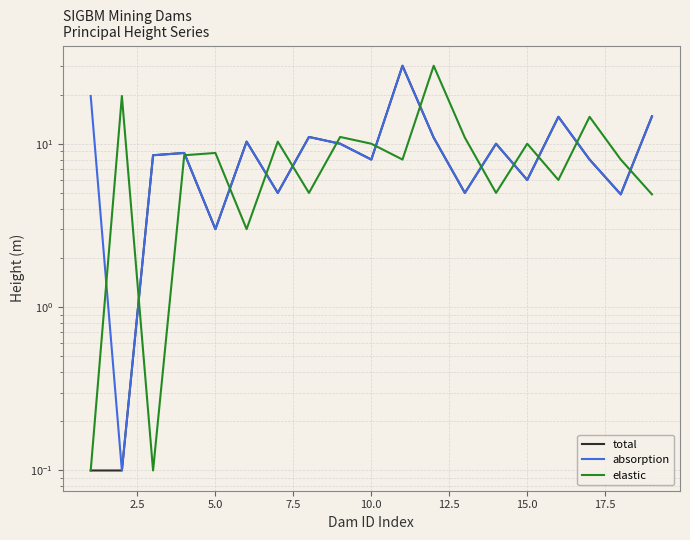

Rank the series by their average value, from highest to lowest.

absorption, elastic, total